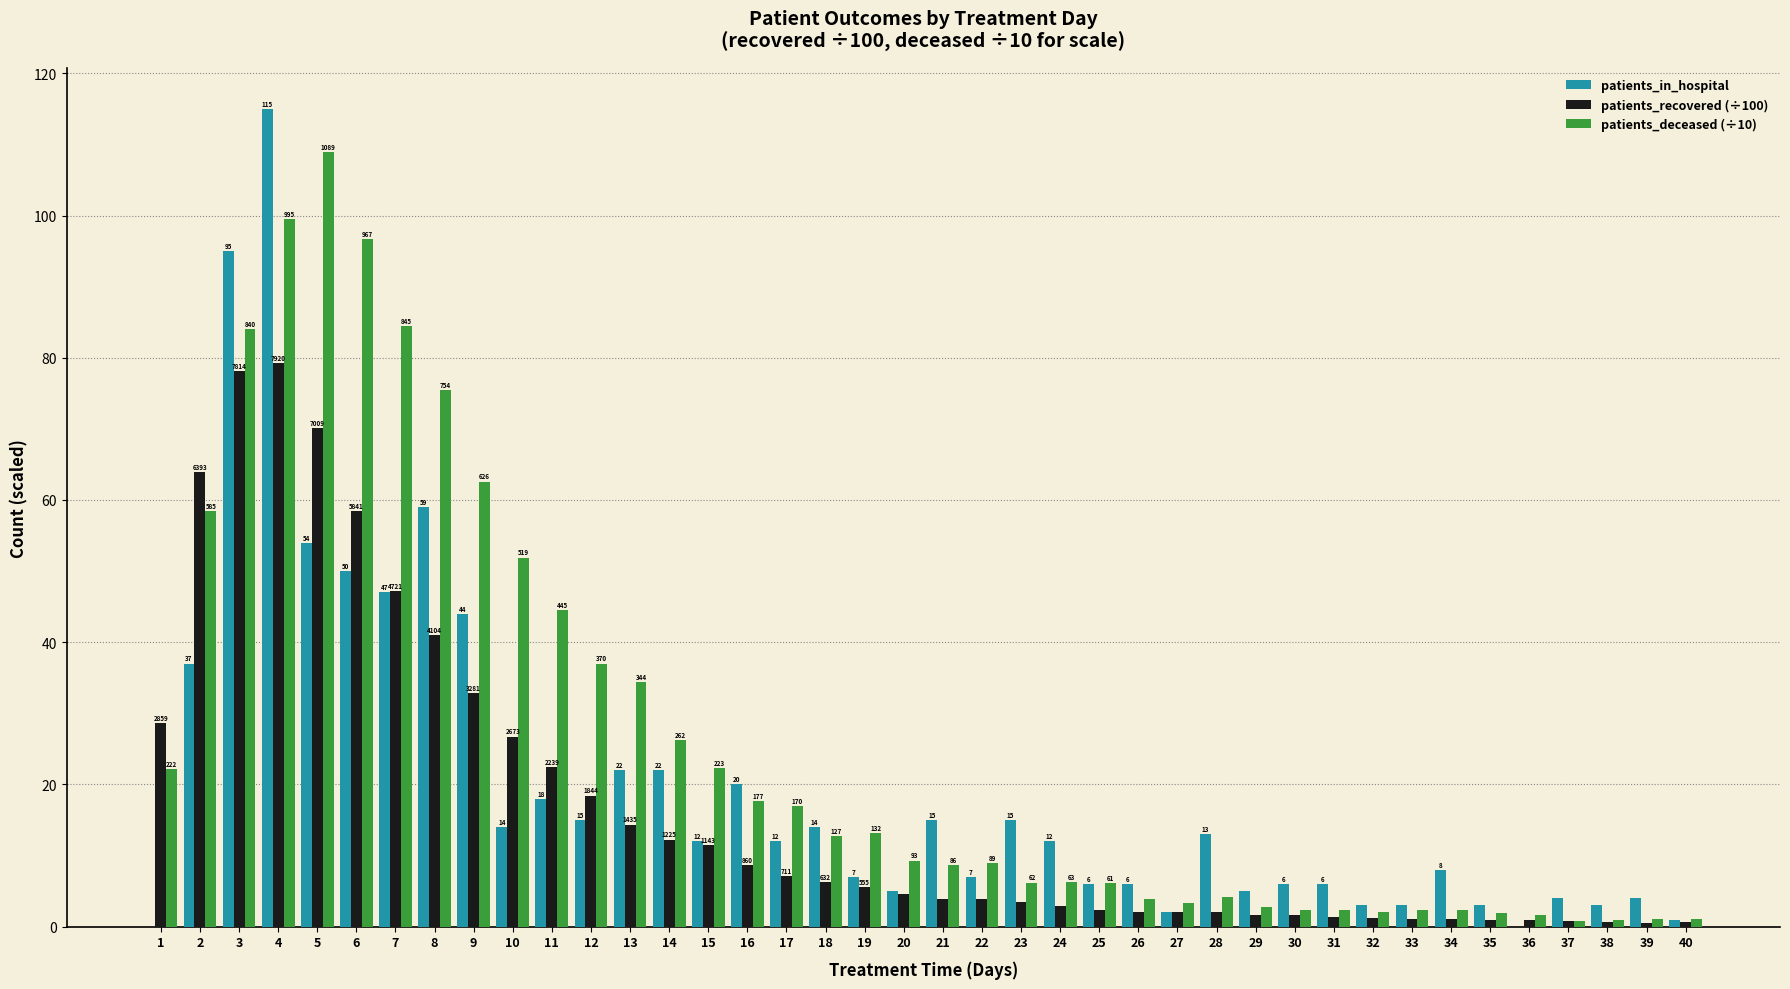

Does the chart contain stacked bars?

No